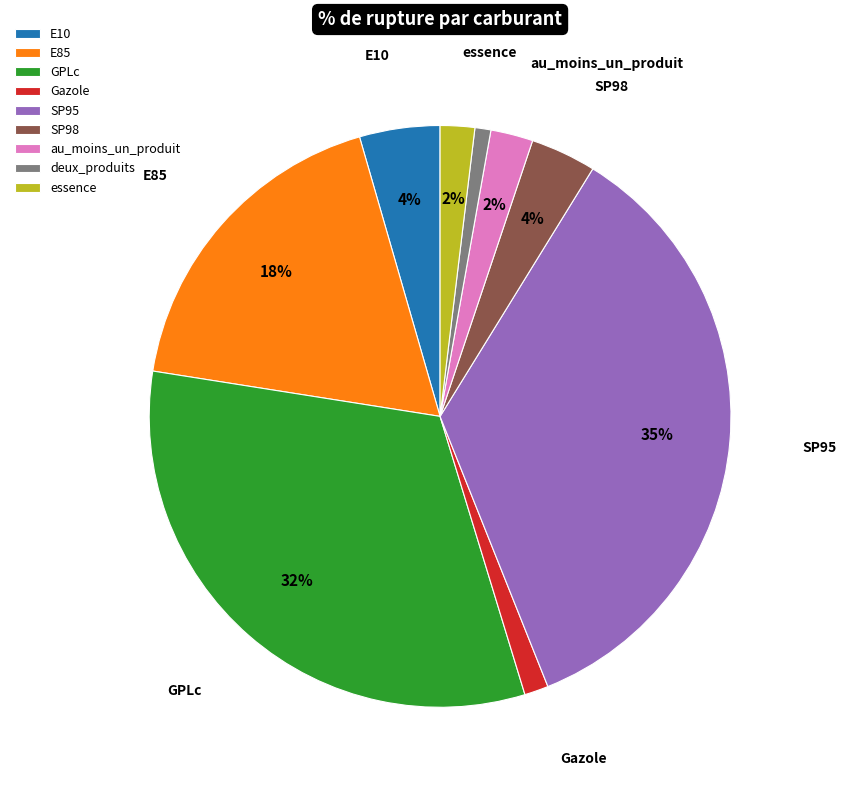

What is the ratio of the value at essence to the value at SP98?

0.5